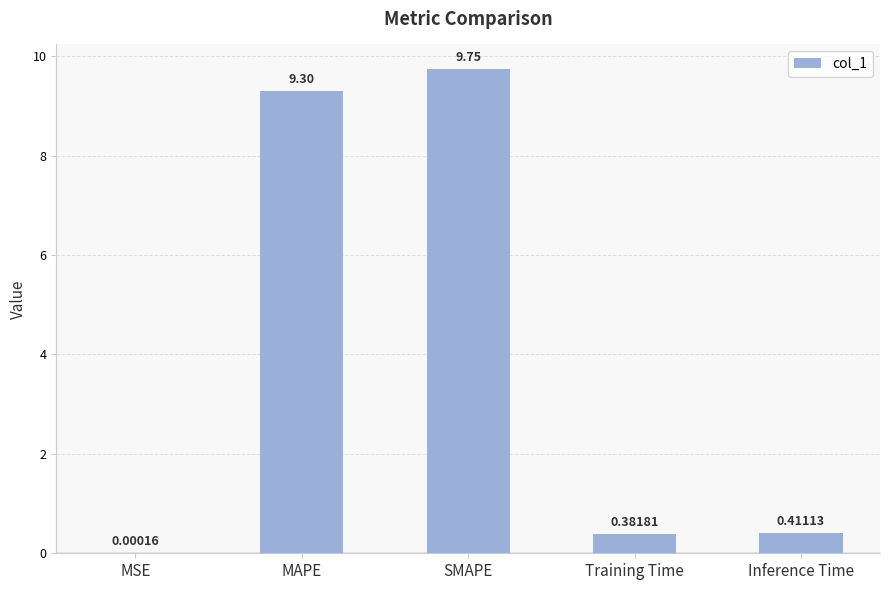

At which category does the chart reach its peak across all series?

SMAPE